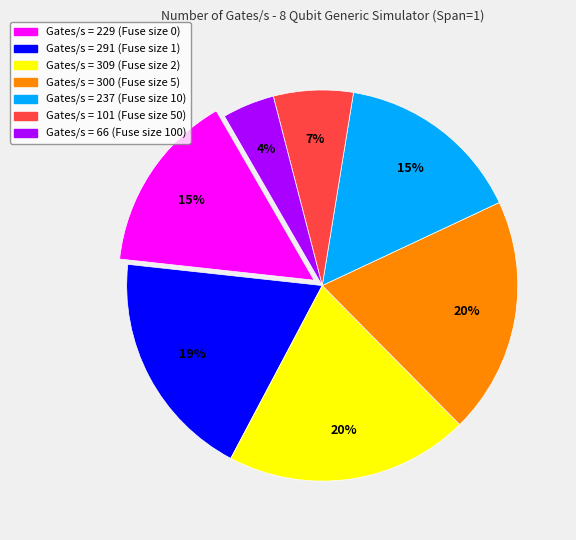

How many slices are in this pie chart?

7